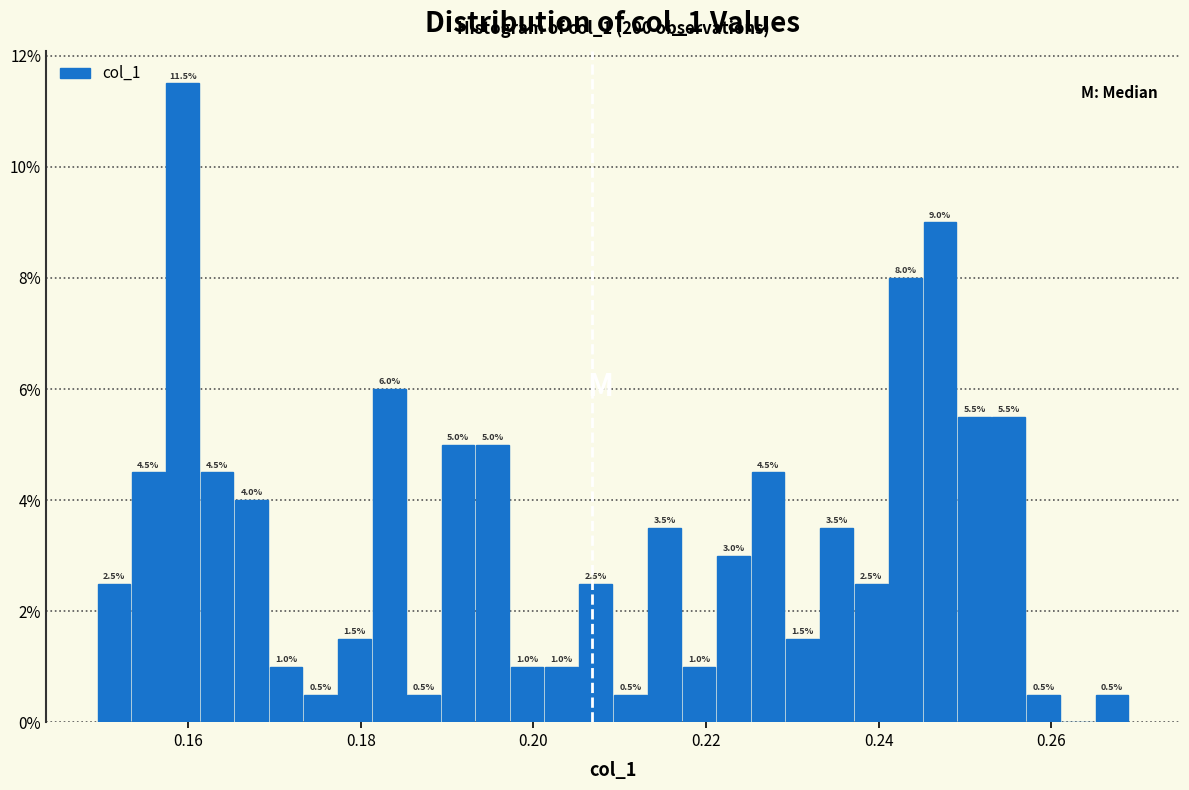

Around what value on the x-axis is the tallest bar? Give the approximate position of its centre, as read against the axis.

0.160